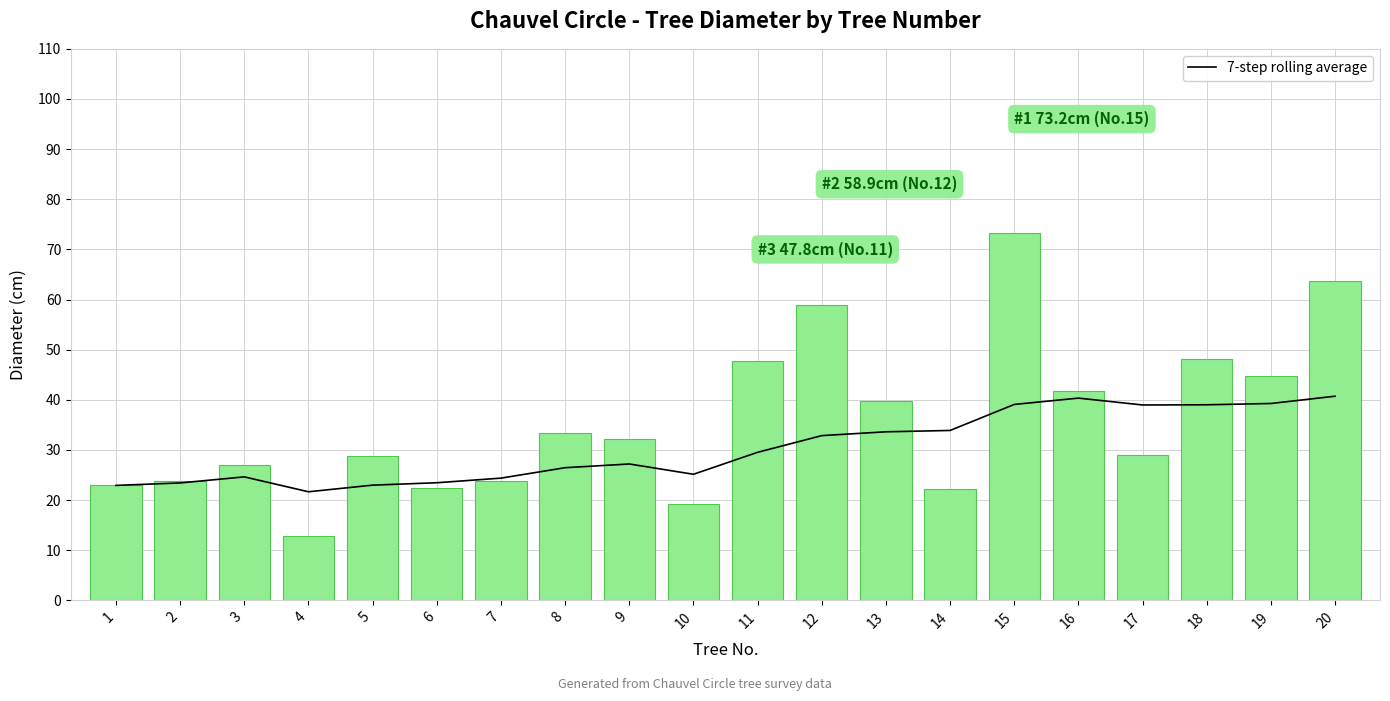

At which label does 7-step rolling average reach its minimum?

4